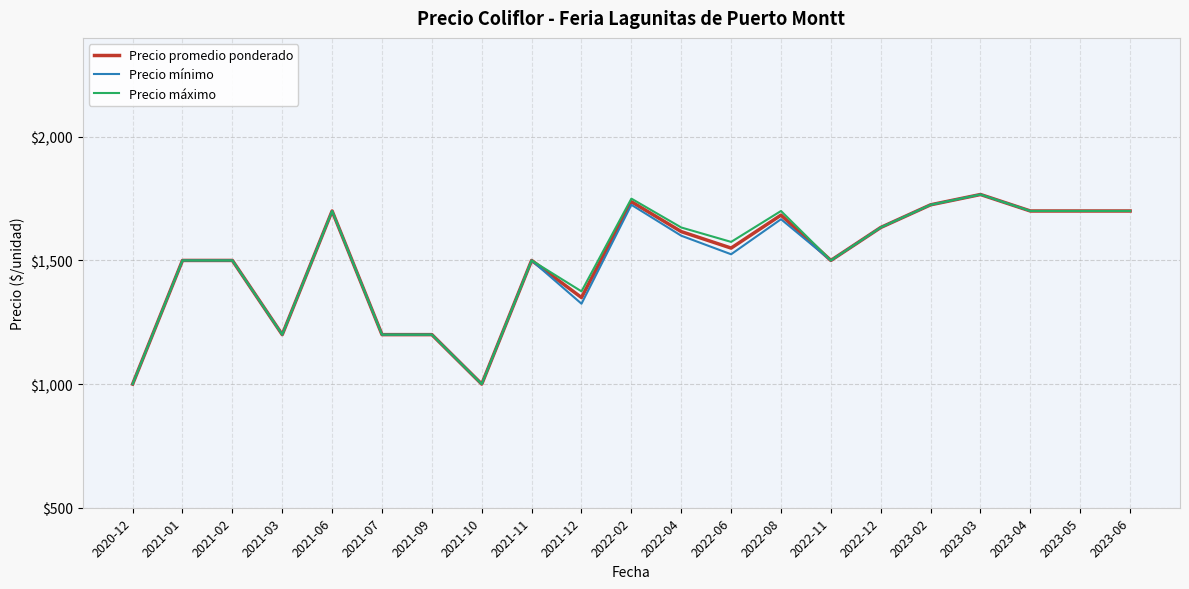

What is the minimum value shown in the chart?

1000.0